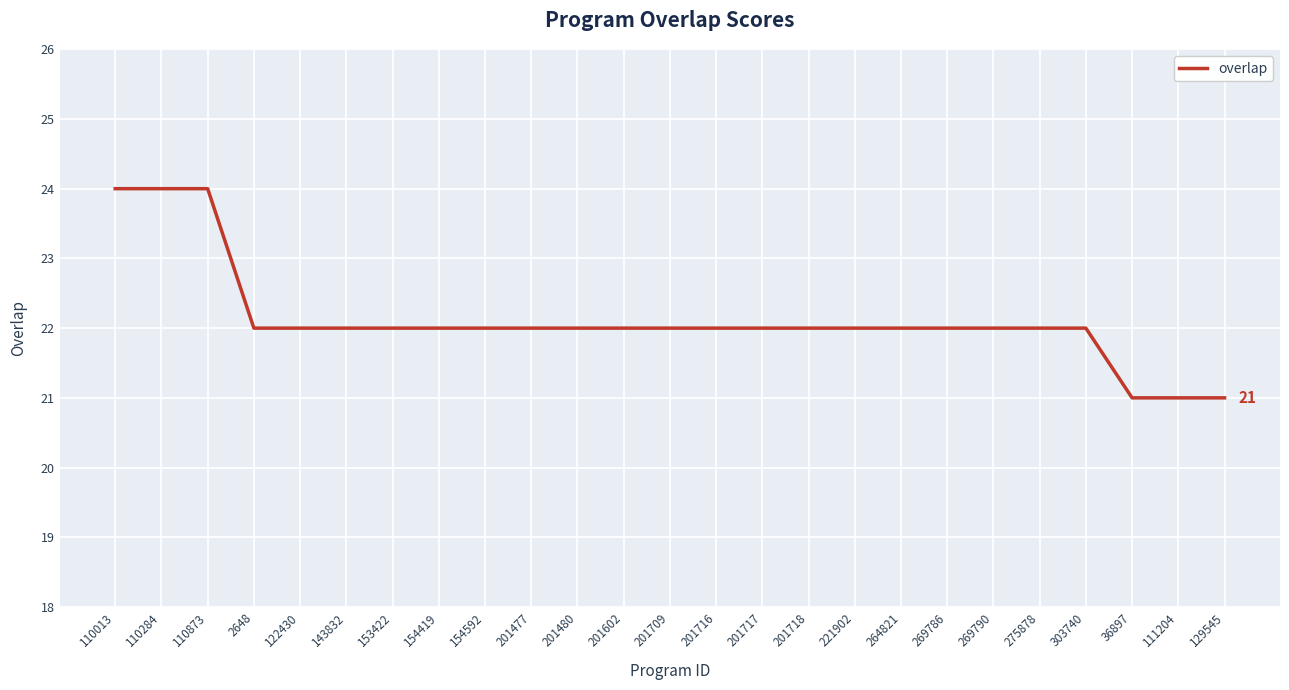

Reading left to right, list all the values displayed in this chart.

110013=24	110284=24	110873=24	2648=22	122430=22	143832=22	153422=22	154419=22	154592=22	201477=22	201480=22	201602=22	201709=22	201716=22	201717=22	201718=22	221902=22	264821=22	269786=22	269790=22	275878=22	303740=22	36897=21	111204=21	129545=21